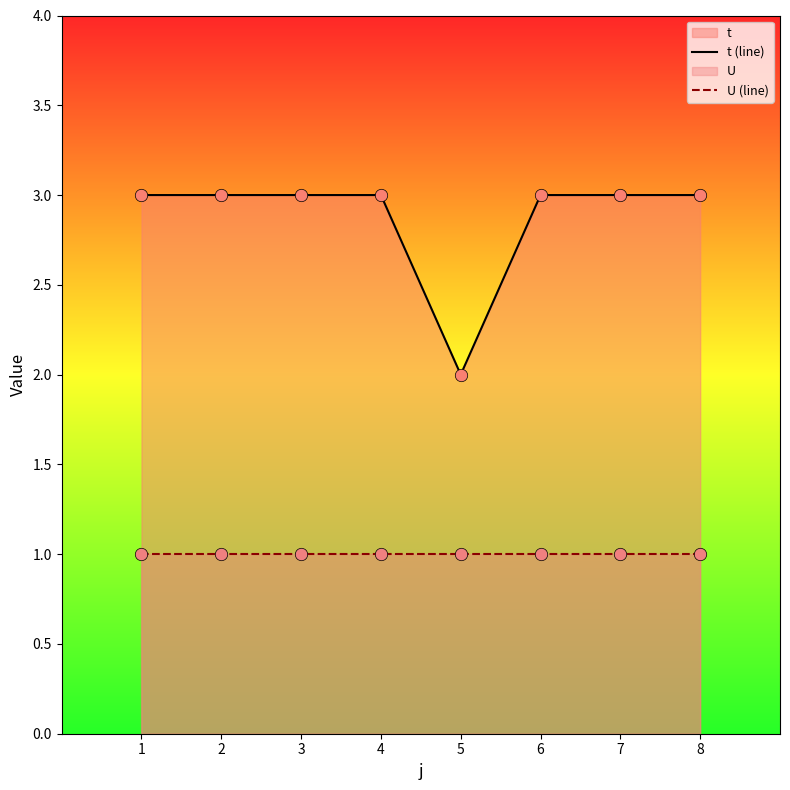

Which series has the largest total across all categories?

t (line)